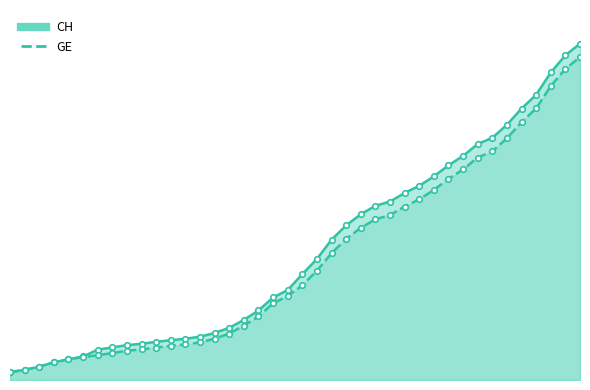

What is the label of the 3rd point from the left?

2020-02-27